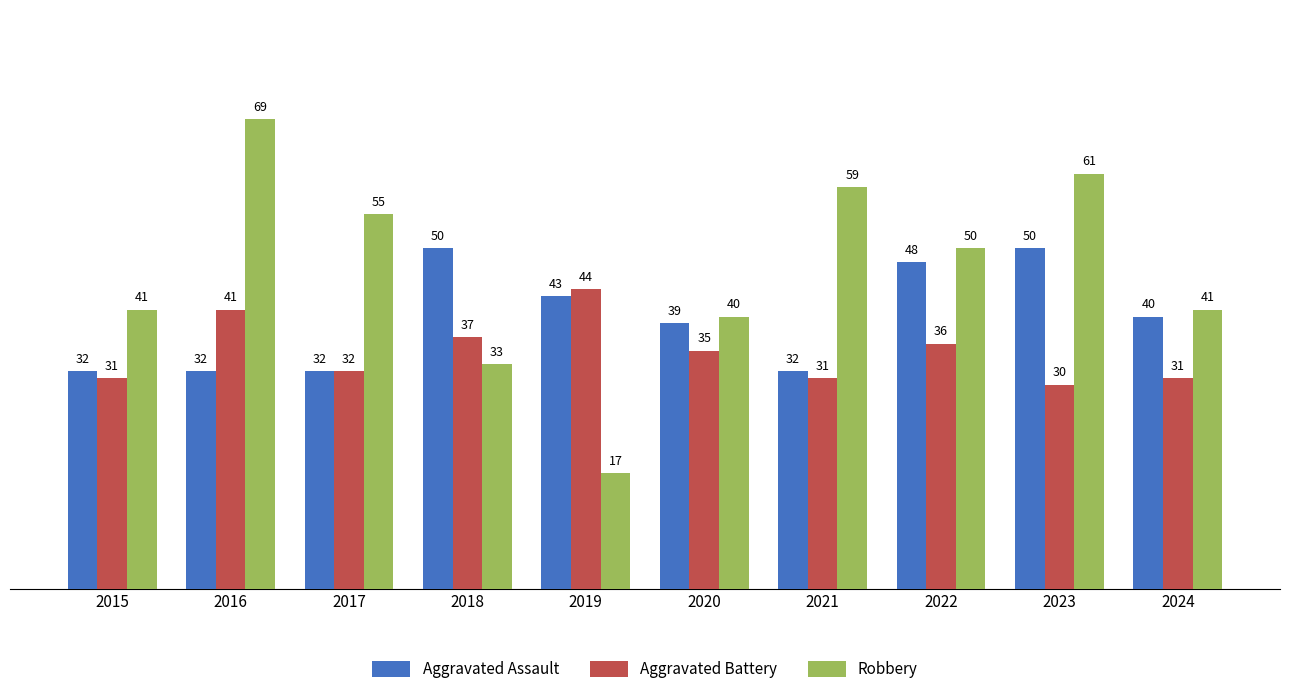

Between 2016 and 2017, which series saw the biggest shift?

Robbery